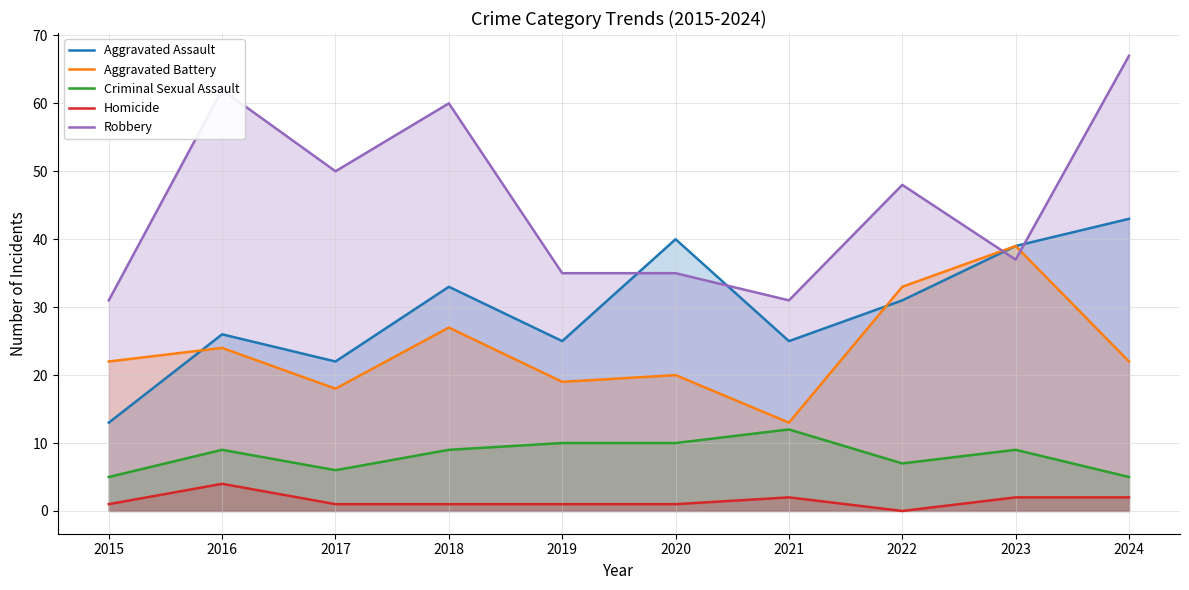

What is the difference between the highest and lowest values at 2016?

58